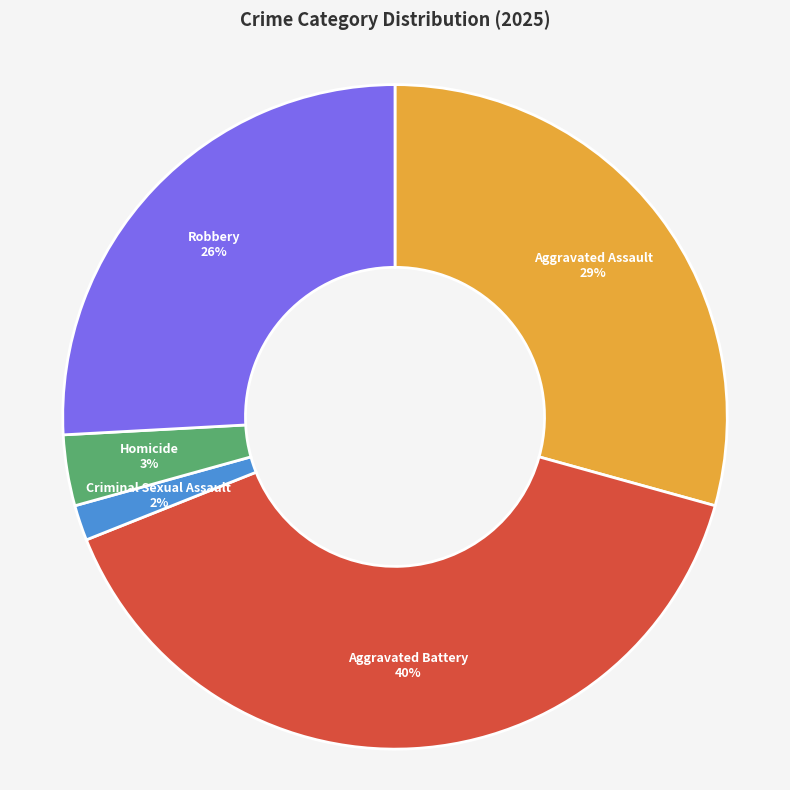

True or false: Aggravated Assault accounts for 29% of the total.

True